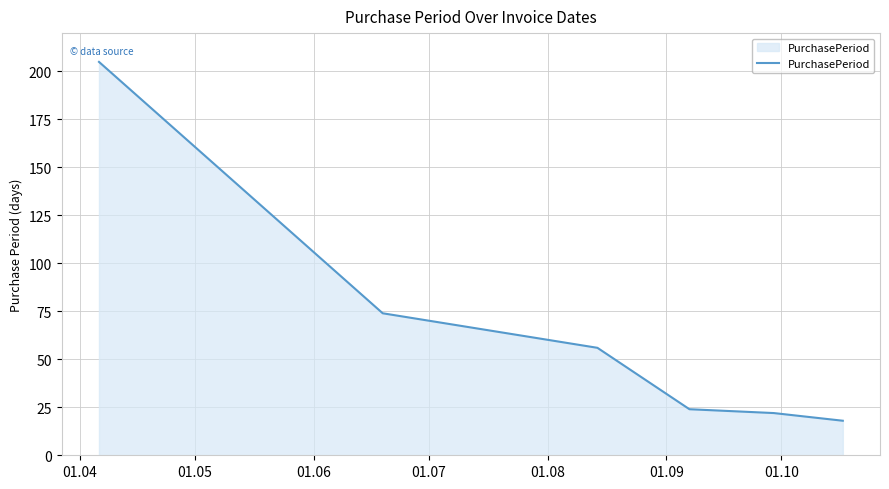

What is the minimum value shown in the chart?

18